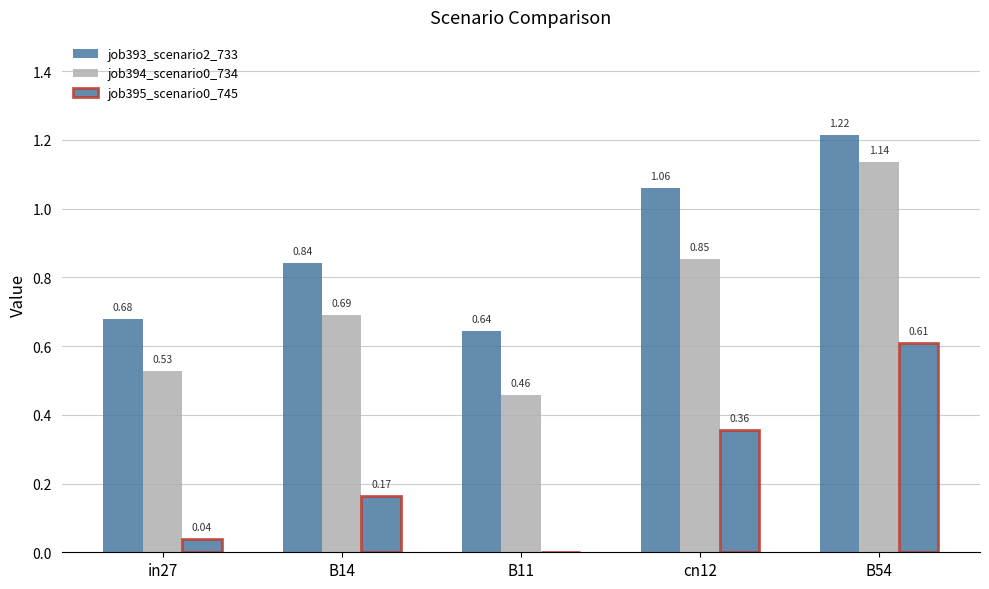

What is the difference between the highest and lowest values at B14?

0.7